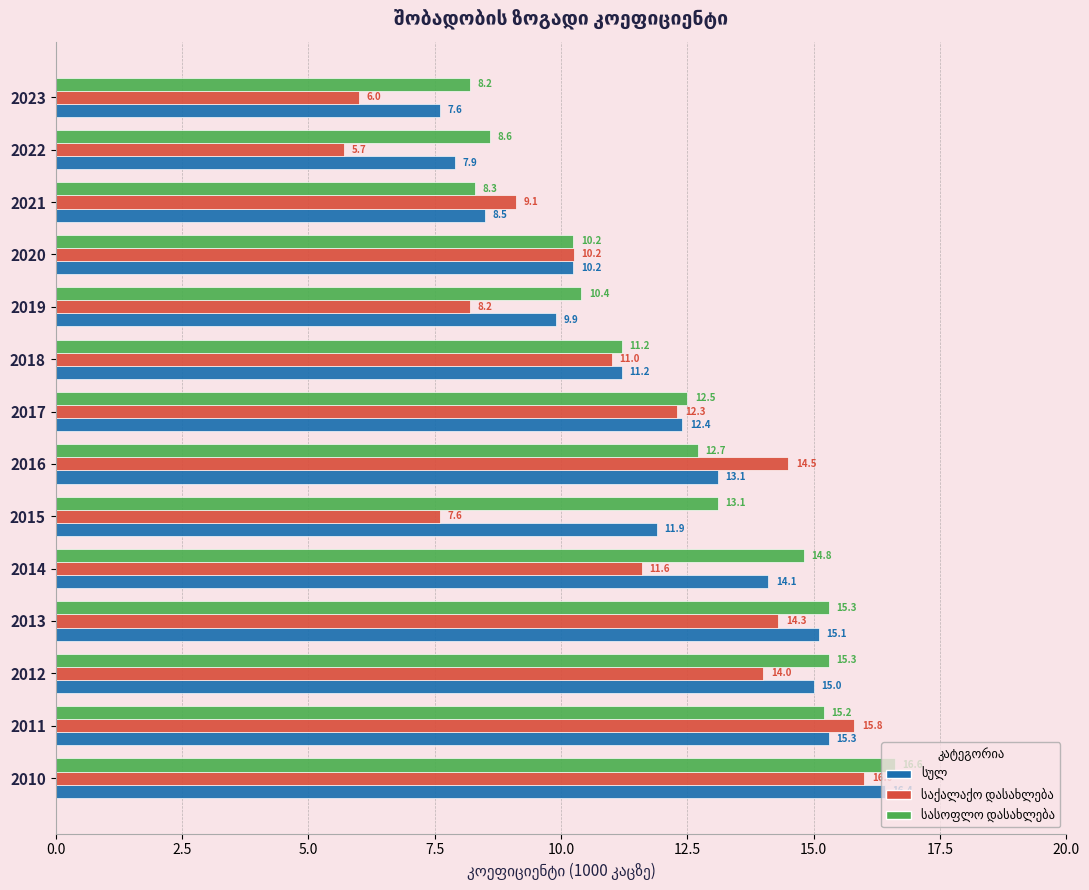

What is the spread (max minus min) of values at 2023?

2.2